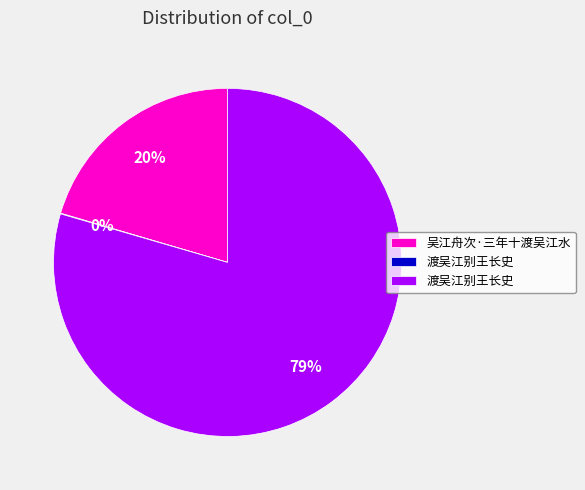

To the nearest percent, what is the average slice percentage?

33%